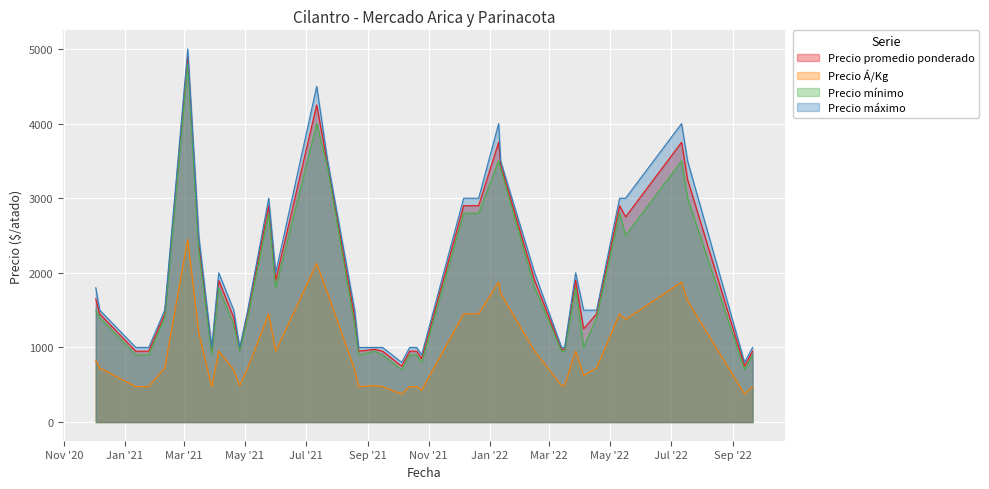

How many lines are shown in the chart?

4